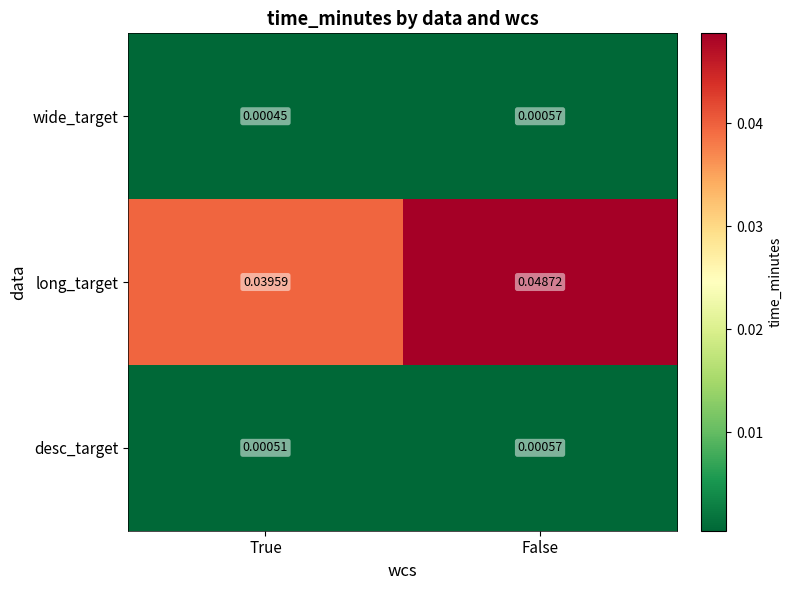

Where is desc_target nearest to the value 0?

True